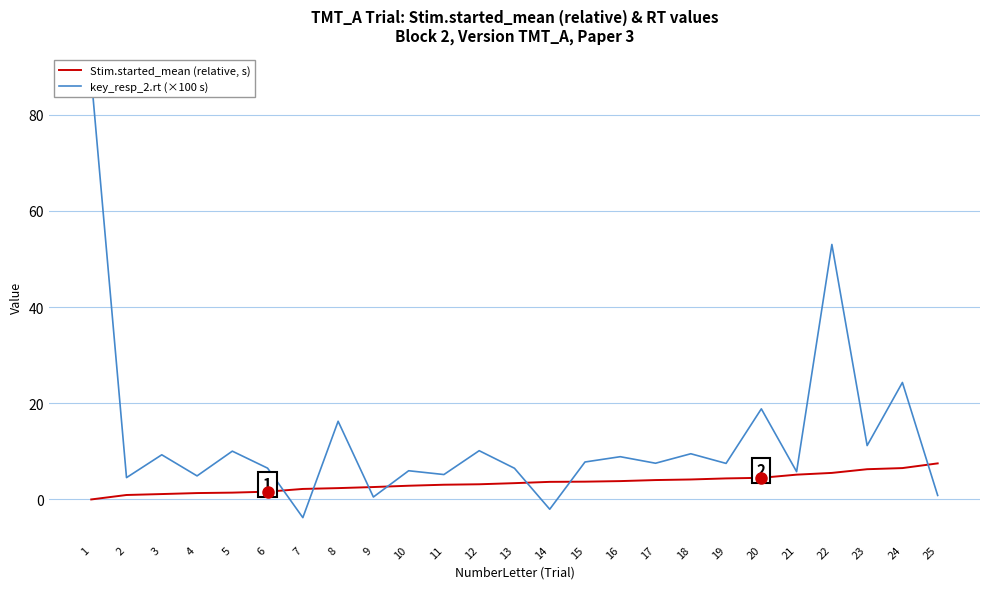

The value of key_resp_2.rt (×100 s) at 16 is 3.0. True or false?

False